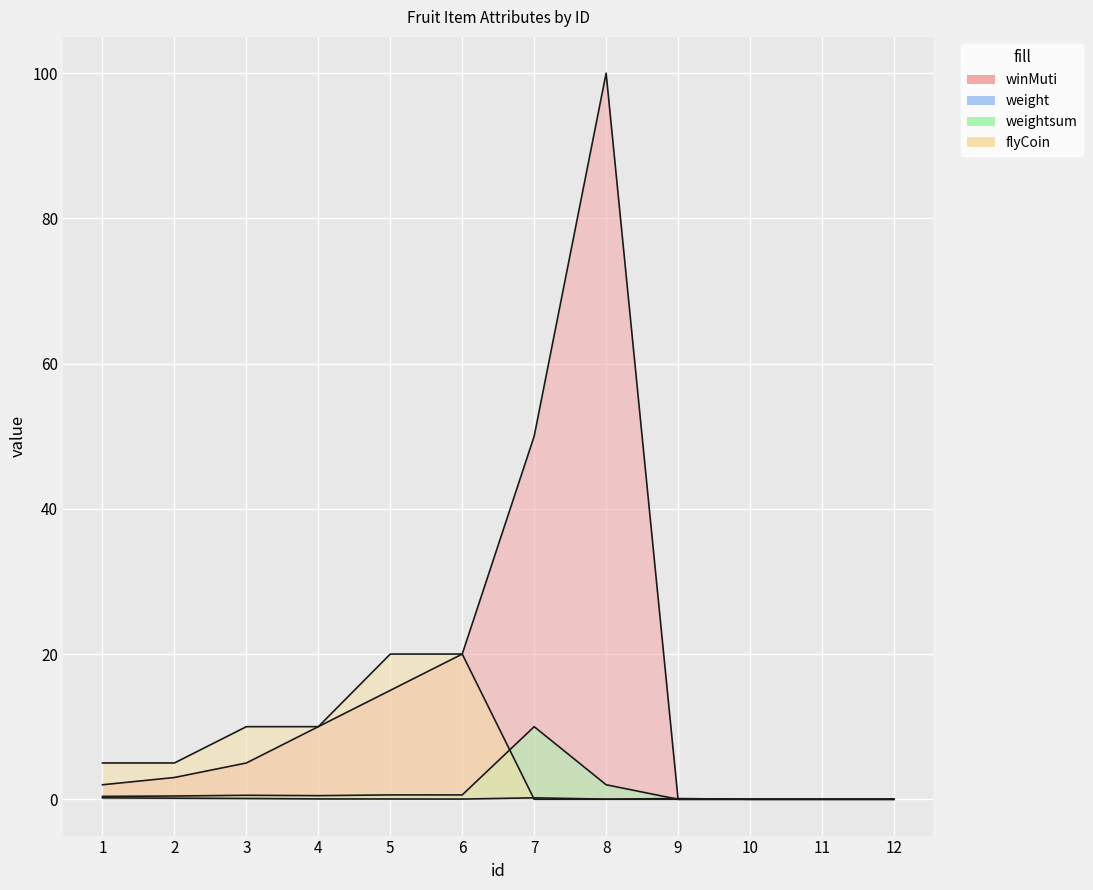

What is the difference between the flyCoin values at 4 and 6?

10.0